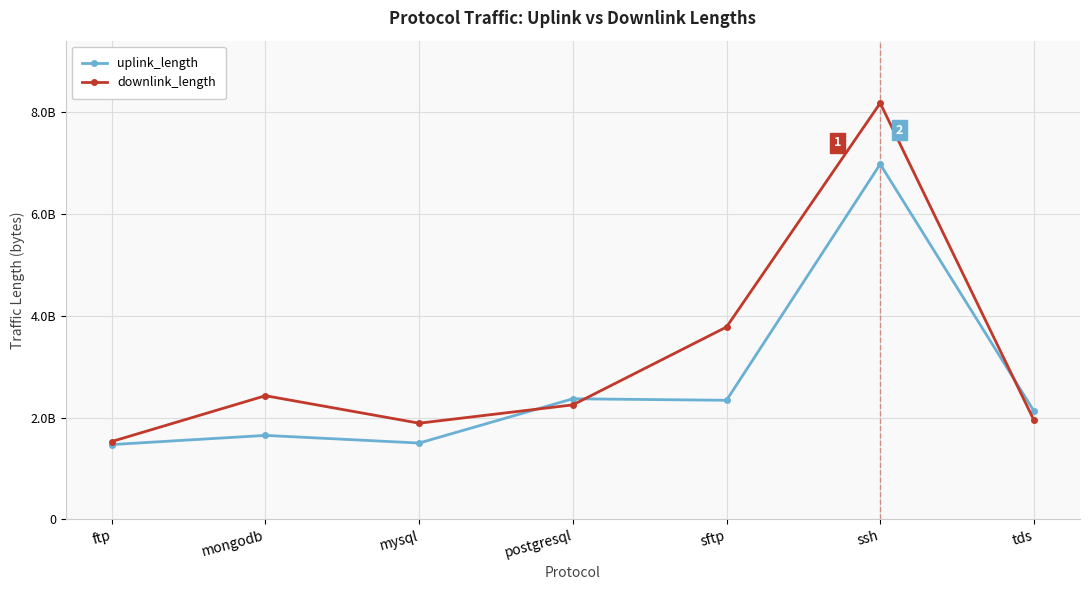

What is the value of the downlink_length point at the 4th from the left?

2250237955